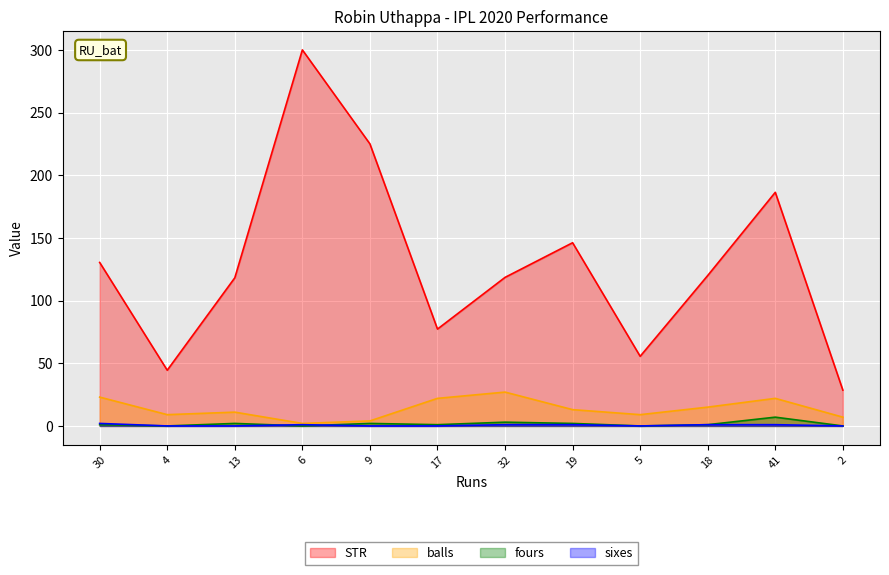

True or false: fours and STR cross at least once.

False